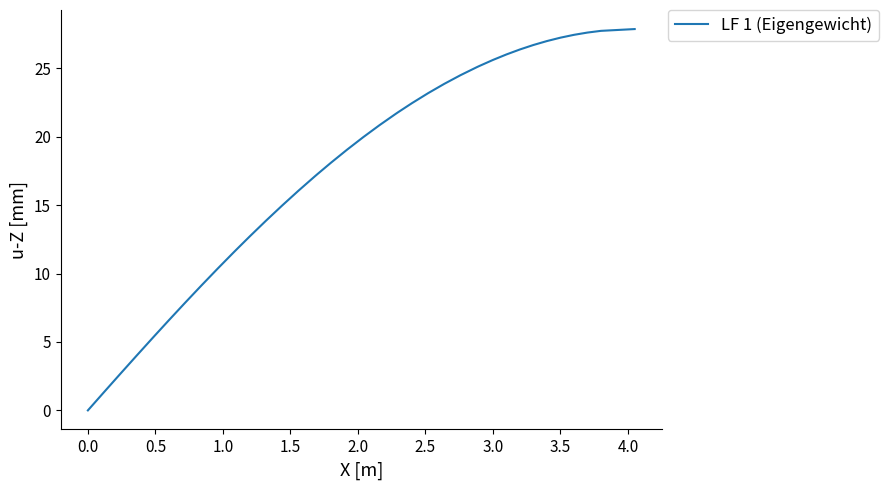

What is the difference between the maximum and minimum values?

27.9